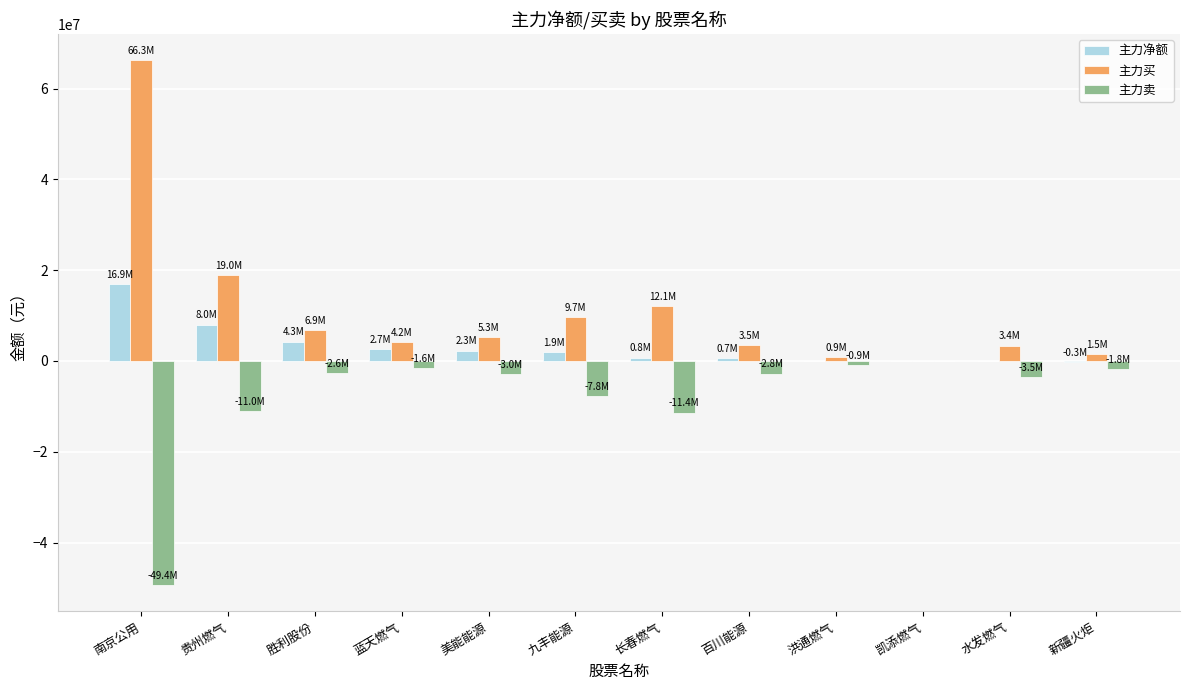

What is the maximum value shown in the chart?

66286554